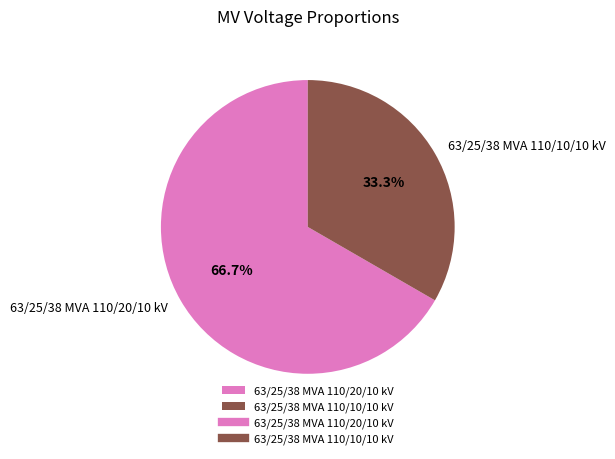

Does 63/25/38 MVA 110/20/10 kV account for over 50% of the chart?

Yes